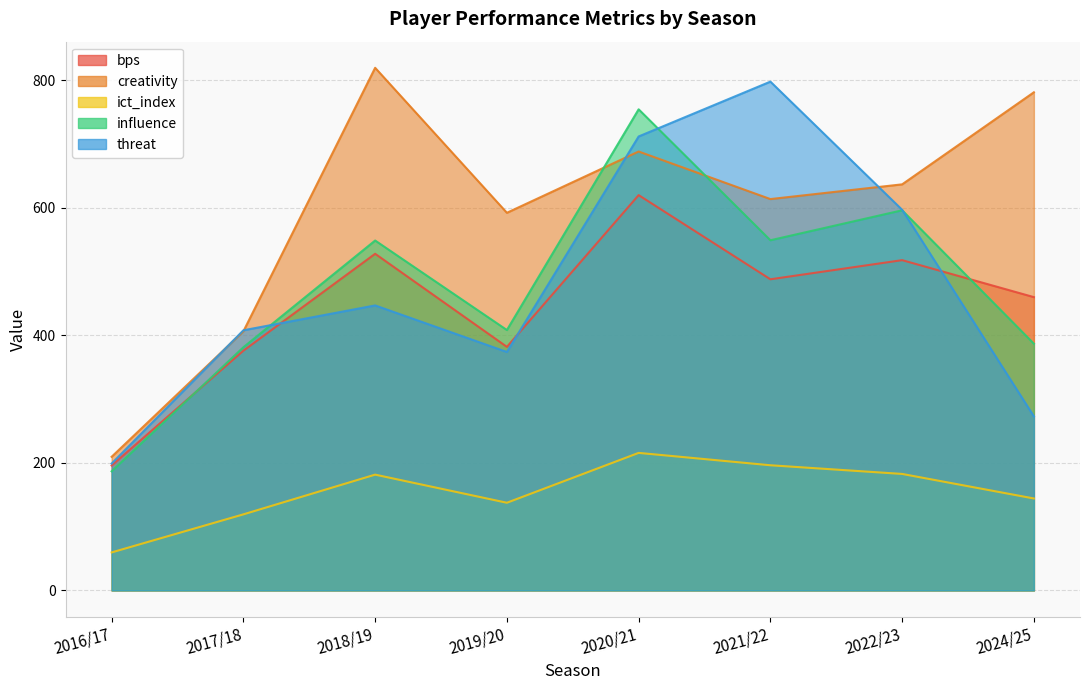

At how many categories does at least one series exceed 521?

6